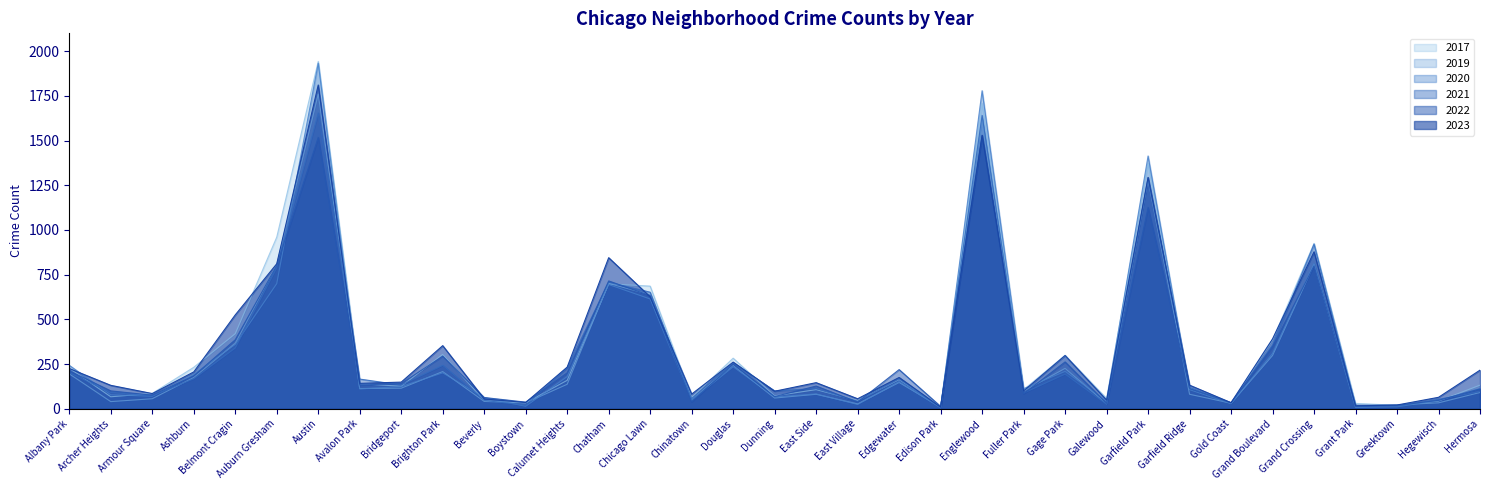

At which label does 2017 first exceed 132?

Albany Park